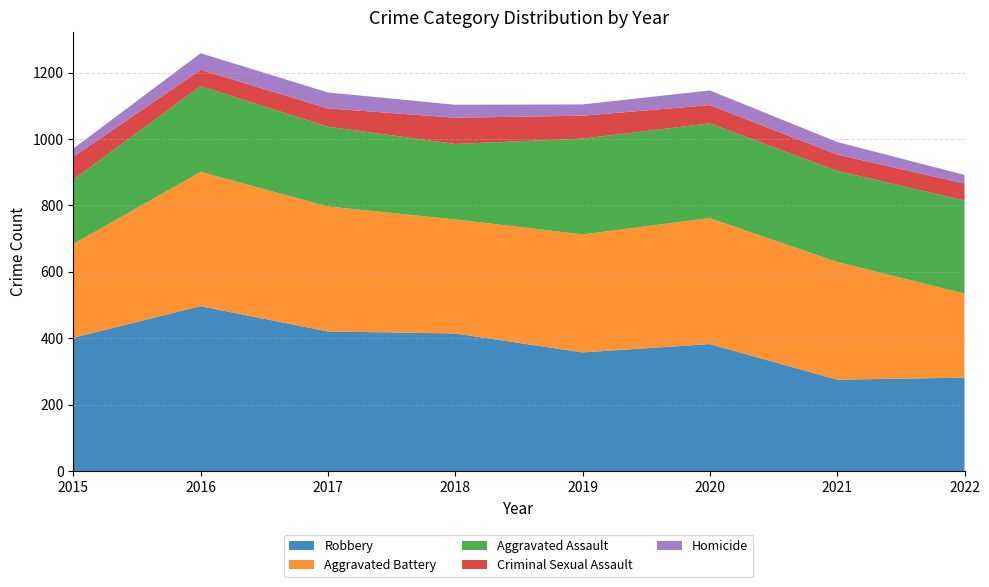

Reading left to right, what are all the values shown in this chart?

Robbery: 2015=402	2016=497	2017=421	2018=415	2019=358	2020=383	2021=276	2022=282
Aggravated Battery: 2015=282	2016=404	2017=376	2018=343	2019=355	2020=379	2021=354	2022=253
Aggravated Assault: 2015=194	2016=258	2017=240	2018=227	2019=288	2020=285	2021=274	2022=280
Criminal Sexual Assault: 2015=68	2016=49	2017=55	2018=79	2019=69	2020=55	2021=49	2022=51
Homicide: 2015=25	2016=50	2017=48	2018=39	2019=34	2020=44	2021=38	2022=26